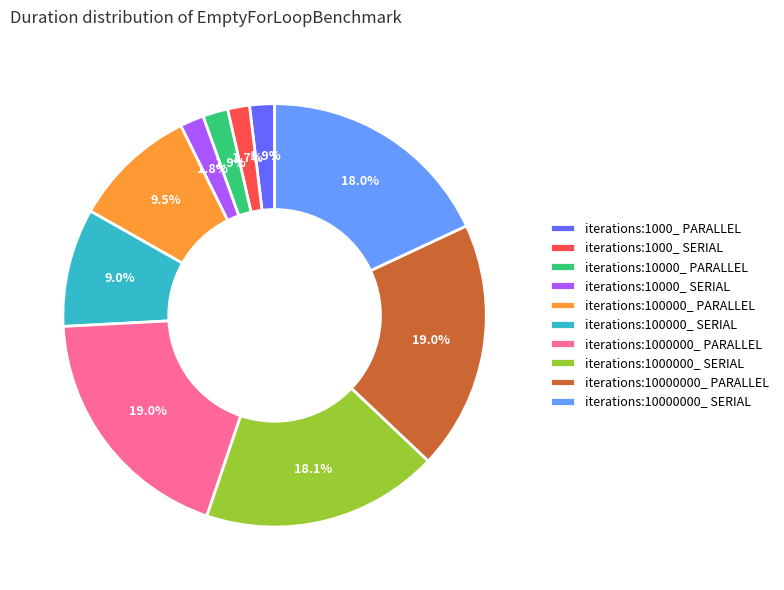

Which has a higher value, iterations:1000000_ SERIAL or iterations:1000_ SERIAL?

iterations:1000000_ SERIAL